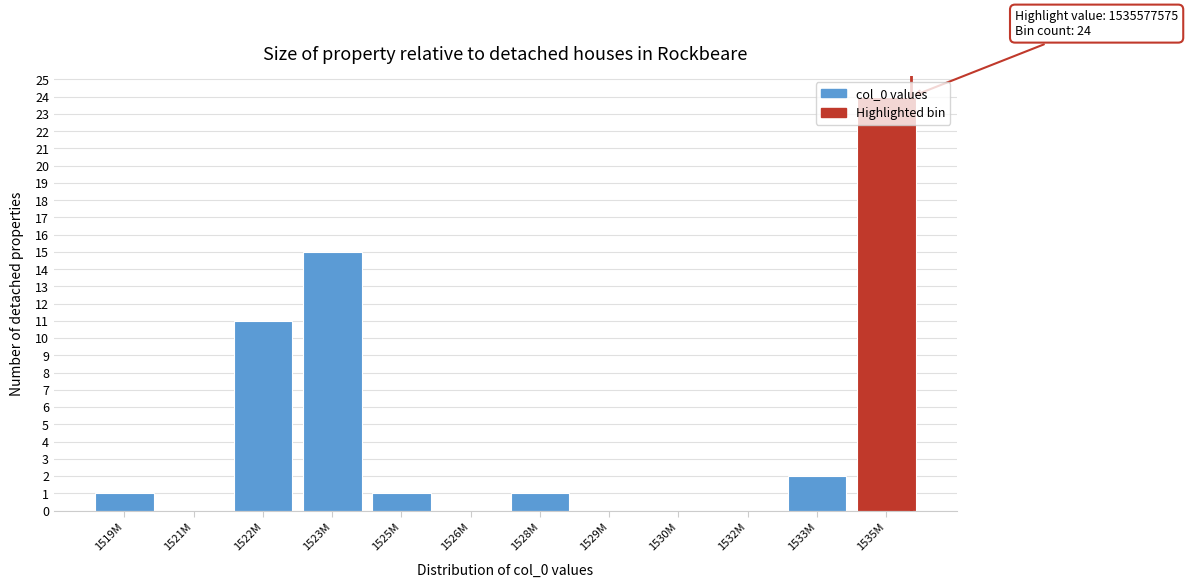

What is the change in value from 1529M to 1533M?

+2